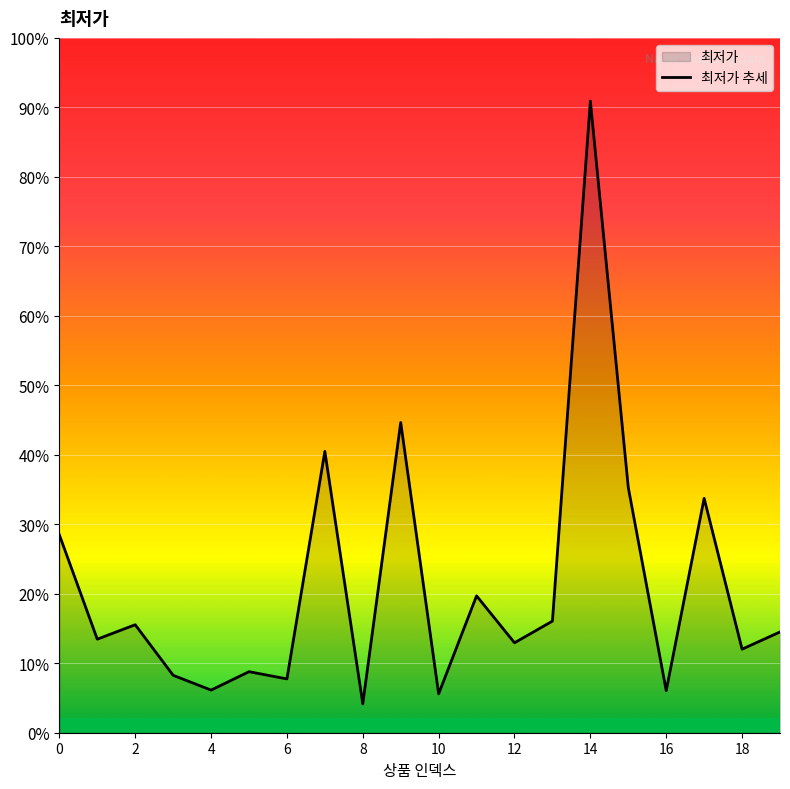

How many lines are shown in the chart?

1